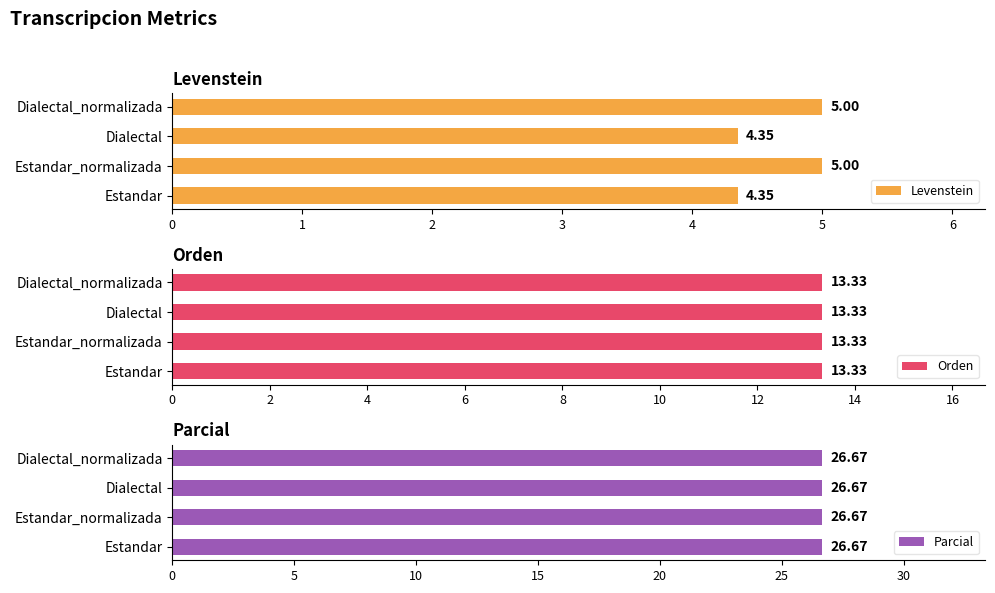

Which series has the largest total across all categories?

Levenstein